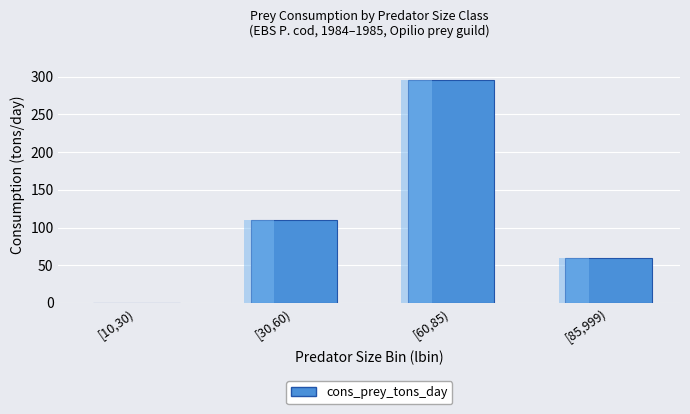

List the labels in order of value, largest first.

[60,85), [30,60), [85,999), [10,30)